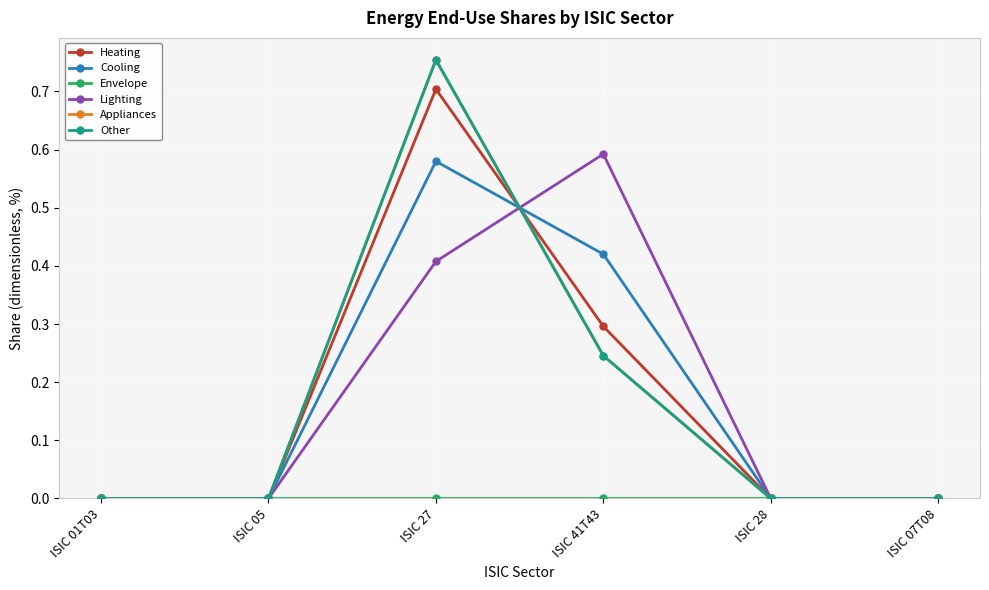

What is the label of the 3rd point from the left?

ISIC 27